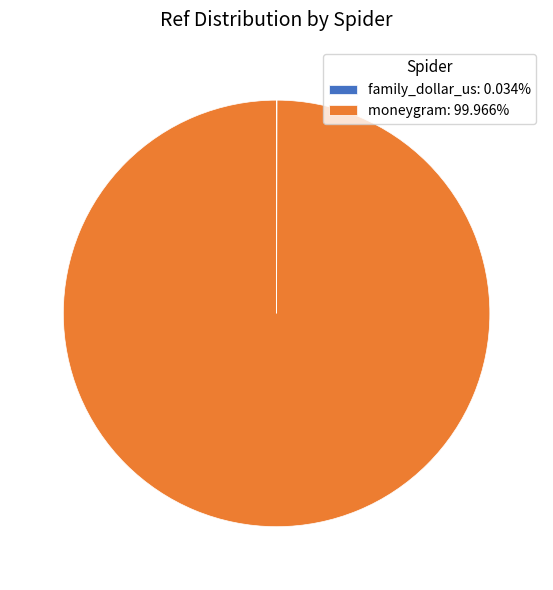

Does moneygram account for over 50% of the chart?

Yes